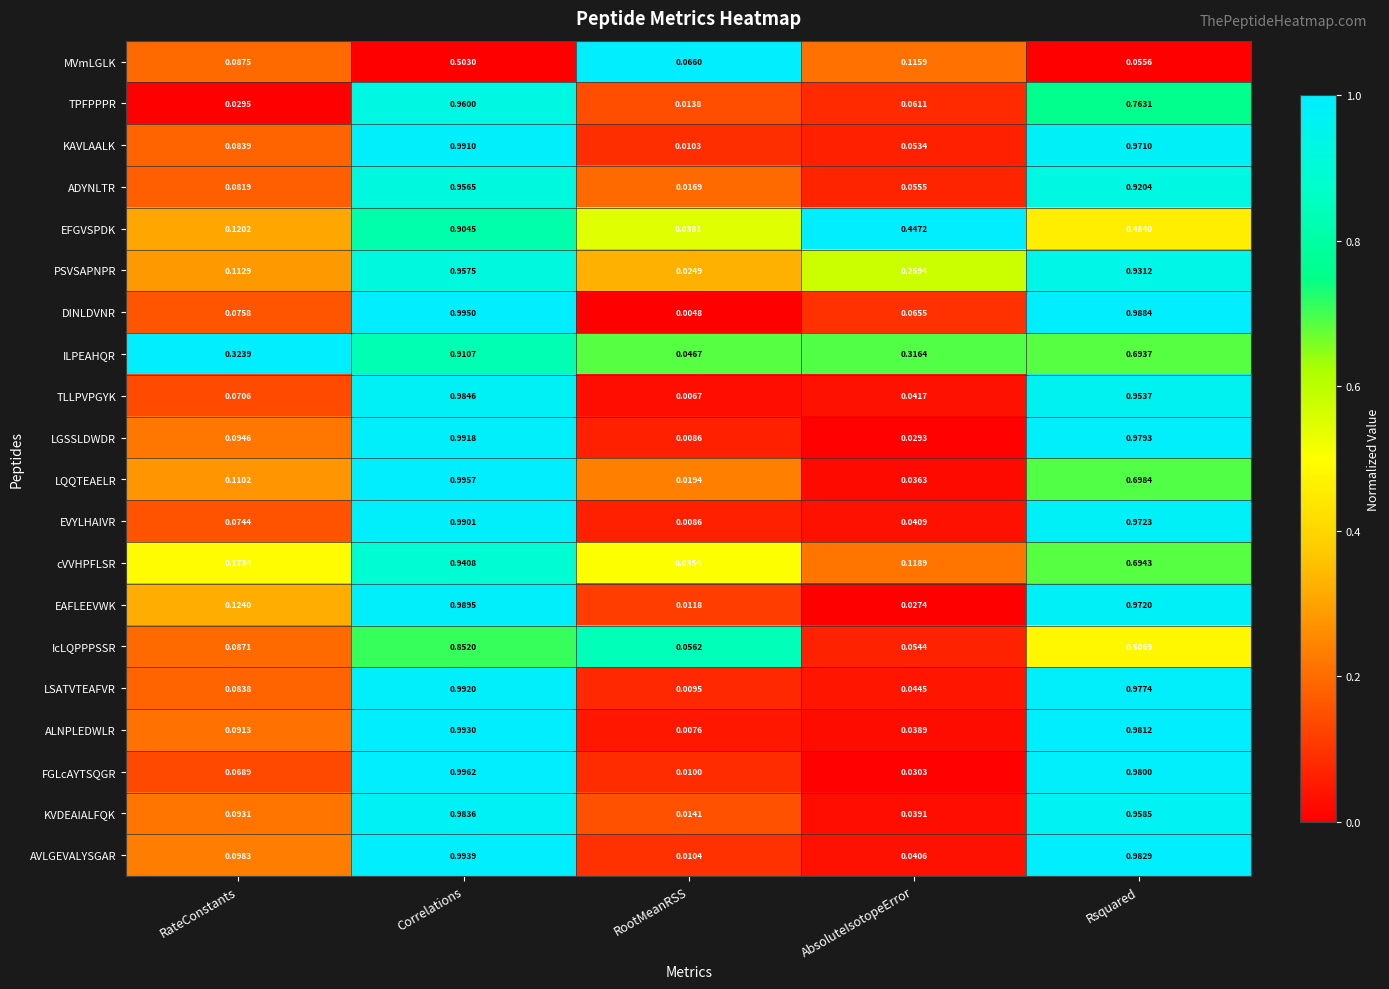

Rank the series by their maximum value, from highest to lowest.

FGLcAYTSQGR, LQQTEAELR, DINLDVNR, AVLGEVALYSGAR, ALNPLEDWLR, LSATVTEAFVR, LGSSLDWDR, KAVLAALK, EVYLHAIVR, EAFLEEVWK, TLLPVPGYK, KVDEAIALFQK, TPFPPPR, PSVSAPNPR, ADYNLTR, cVVHPFLSR, ILPEAHQR, EFGVSPDK, IcLQPPPSSR, MVmLGLK